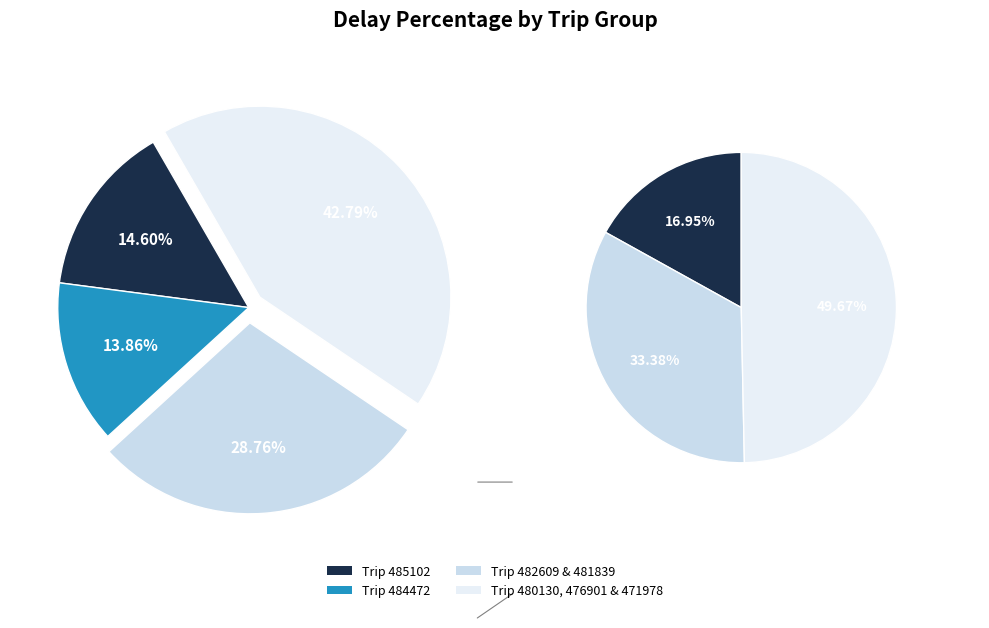

Count the number of slices in the pie.

7